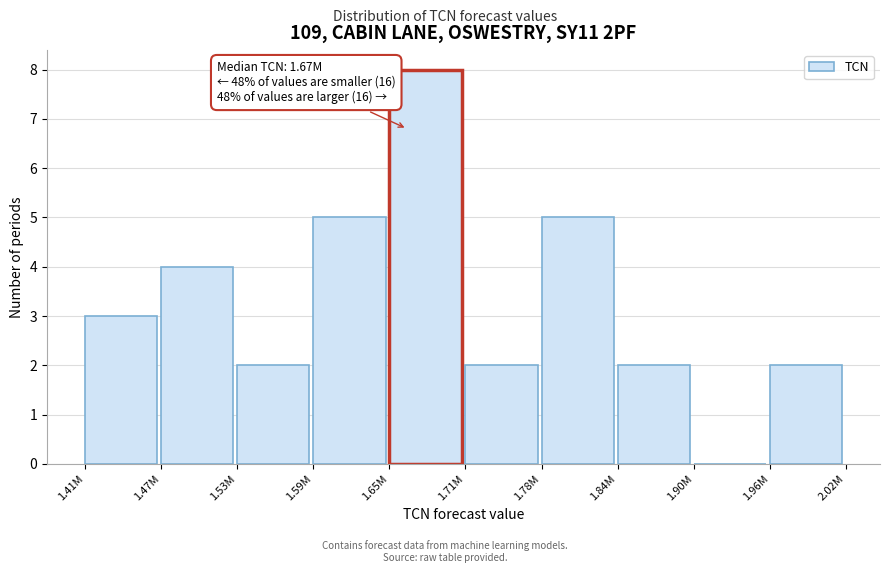

Reading left to right, transcribe all the data shown in this chart.

1.41M=3	1.47M=4	1.53M=2	1.59M=5	1.65M=8	1.71M=2	1.78M=5	1.84M=2	1.90M=0	1.96M=2